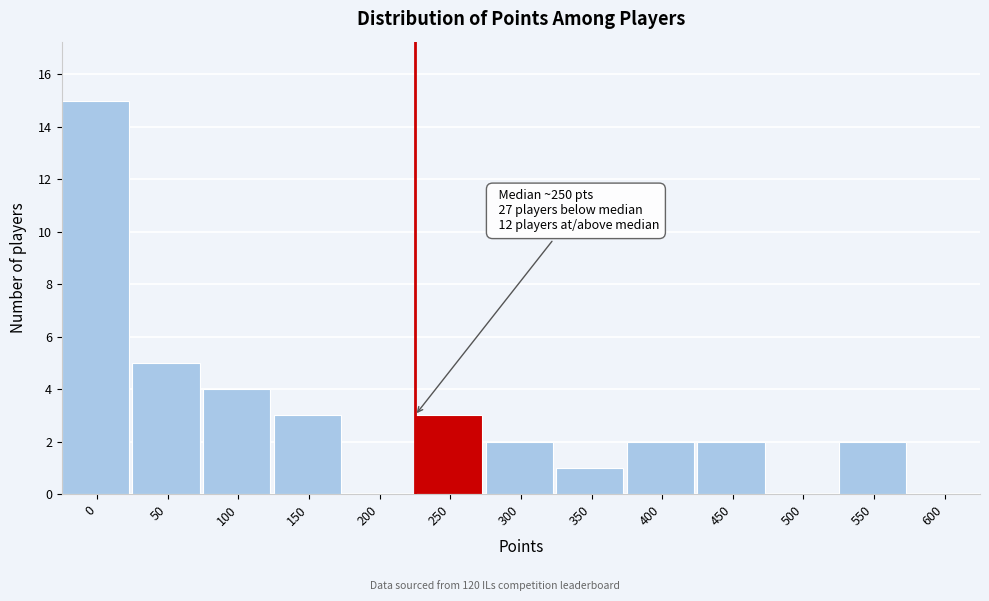

Reading left to right, what are all the values shown in this chart?

0=15	50=5	100=4	150=3	200=0	250=3	300=2	350=1	400=2	450=2	500=0	550=2	600=0